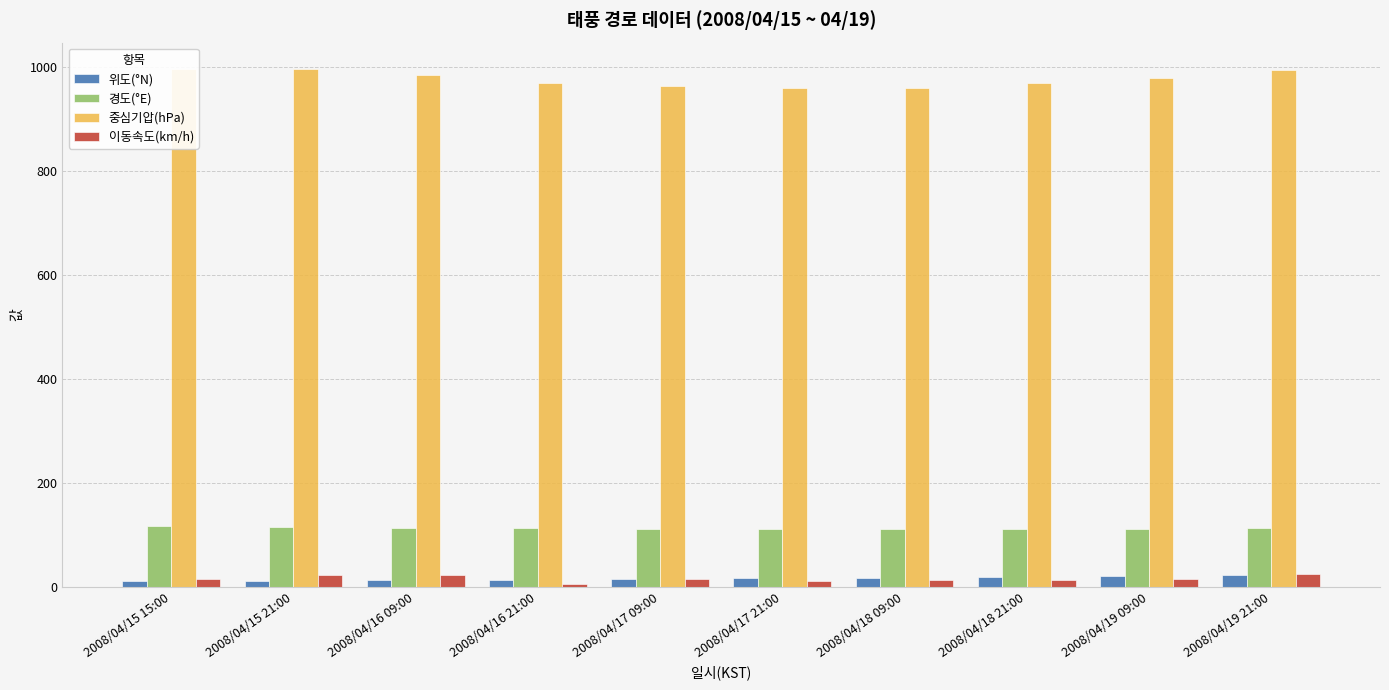

How many bars are there in total?

40